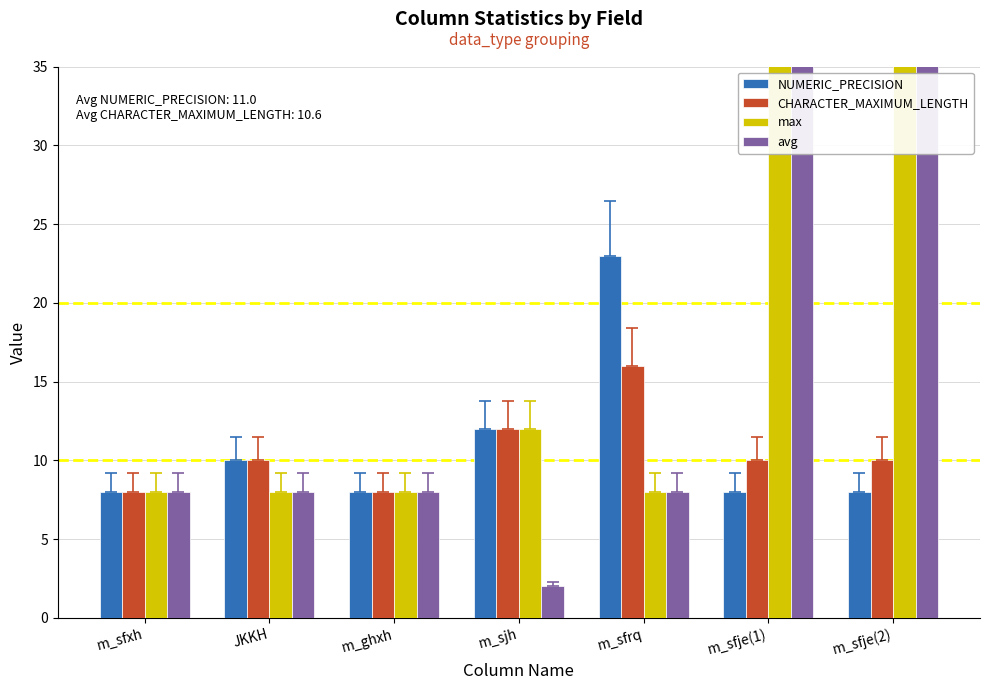

Which series changed the most between m_sfrq and m_sfje(2)?

max